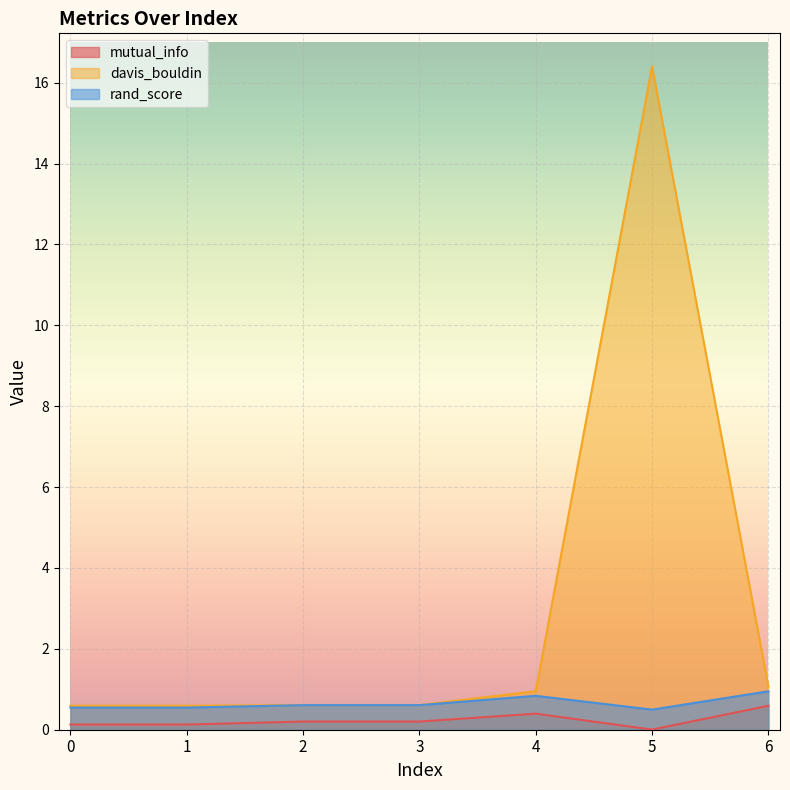

Count the rand_score values in the range 0 to 1.

7